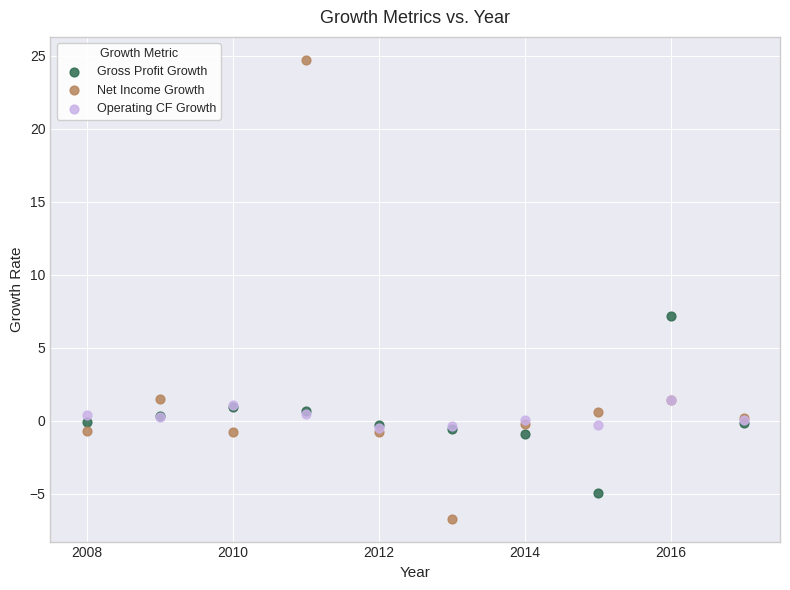

Which series reaches the maximum Y coordinate?

Net Income Growth